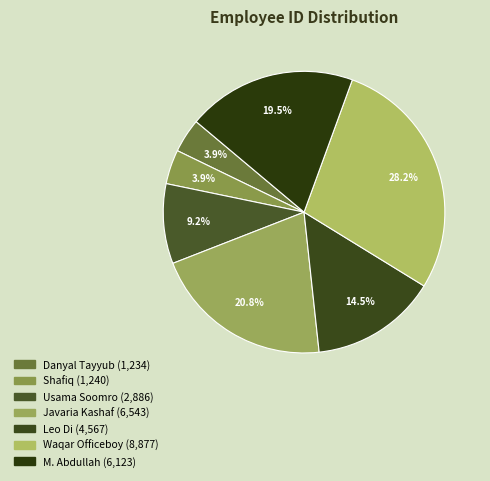

Between Waqar Officeboy and Shafiq, which is larger?

Waqar Officeboy